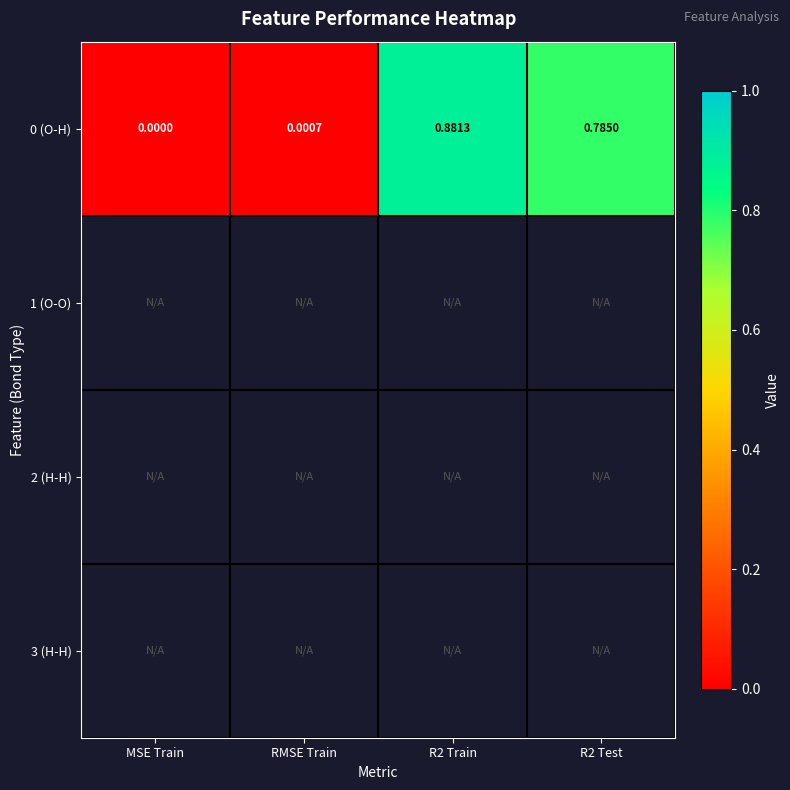

At which category does the chart reach its peak across all series?

R2 Train